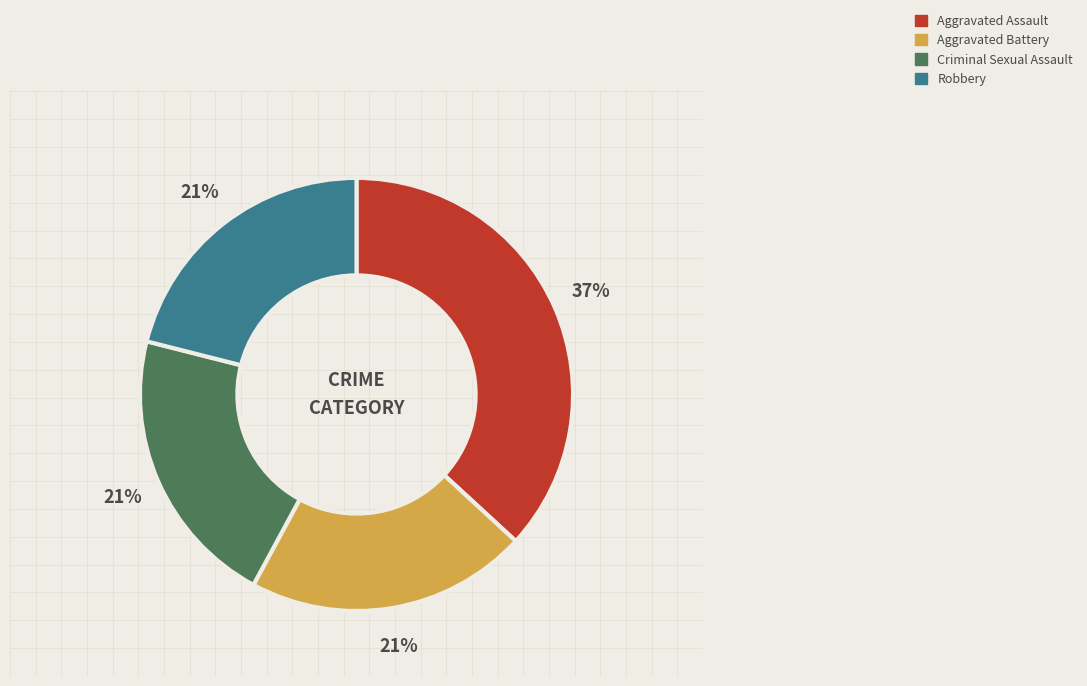

Does Aggravated Assault represent more than half of the total?

No